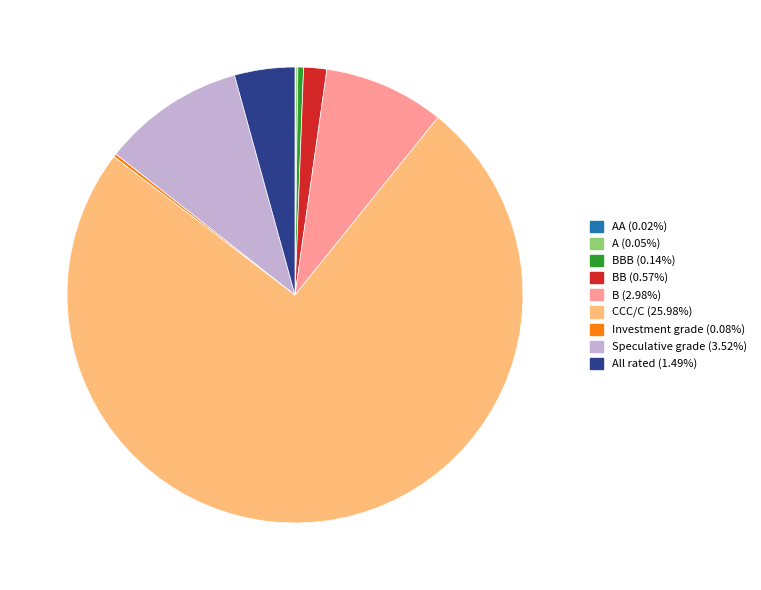

Is there a majority slice in this chart?

Yes